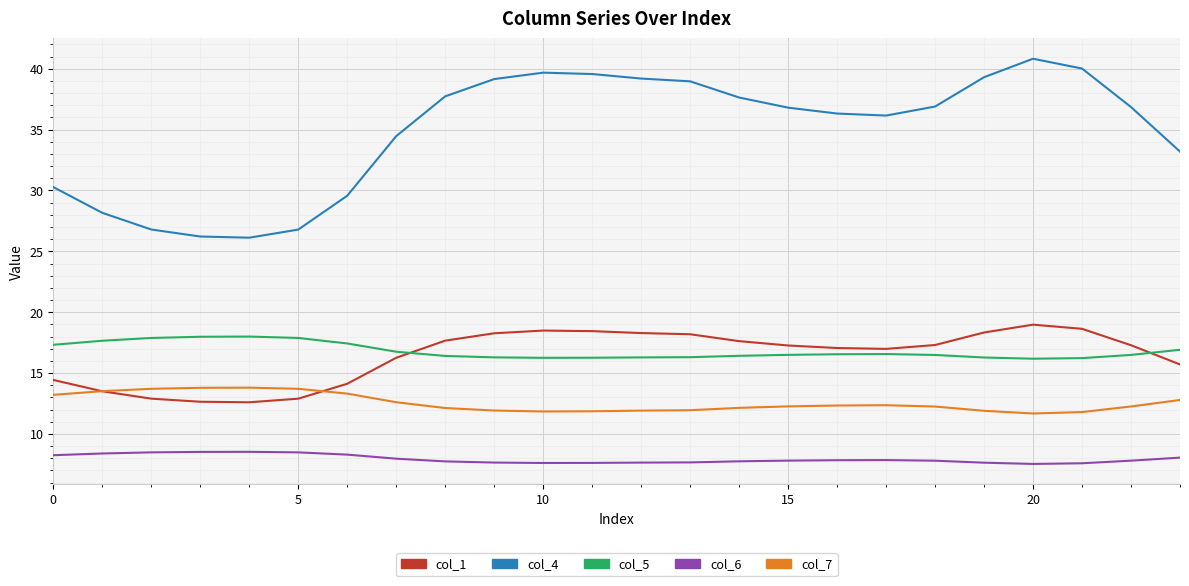

Which series has the widest spread of values?

col_4